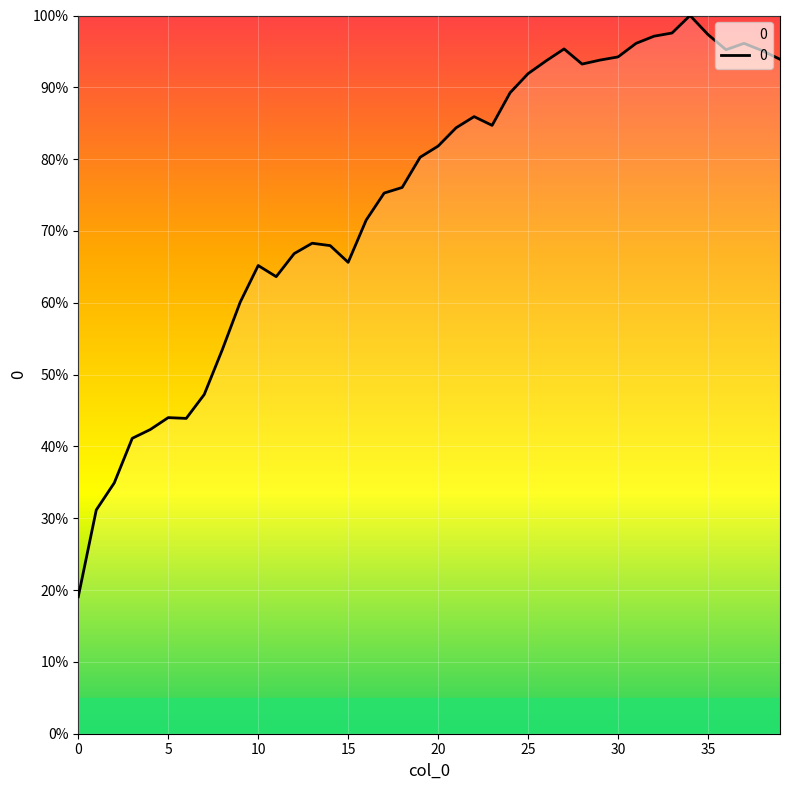

What is the greatest value displayed?

100.0